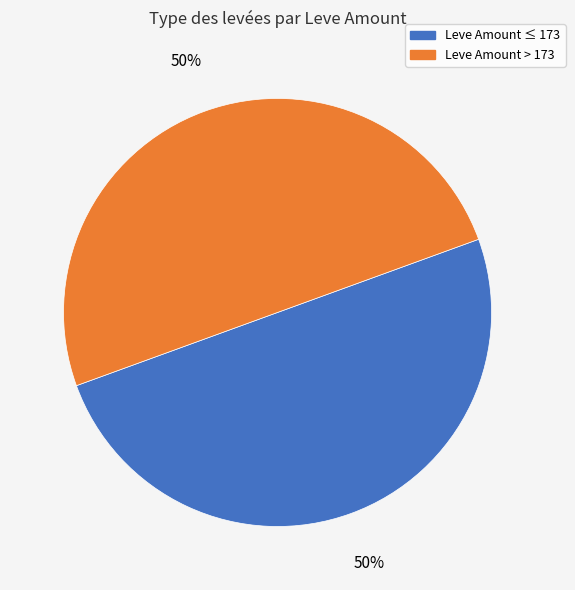

To the nearest percent, what is the average slice percentage?

50%